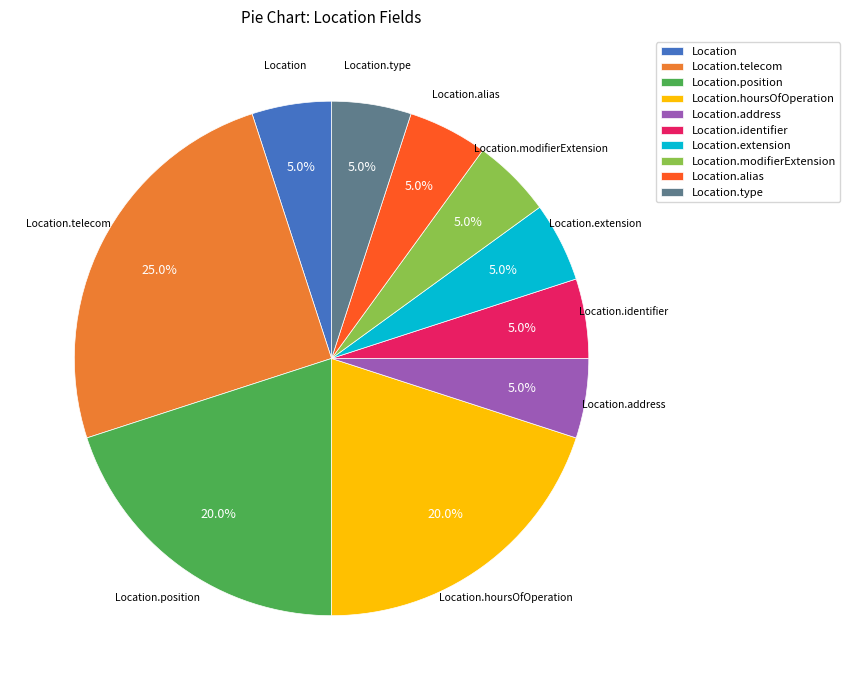

How much of the chart is everything except Location.identifier?

95.0%